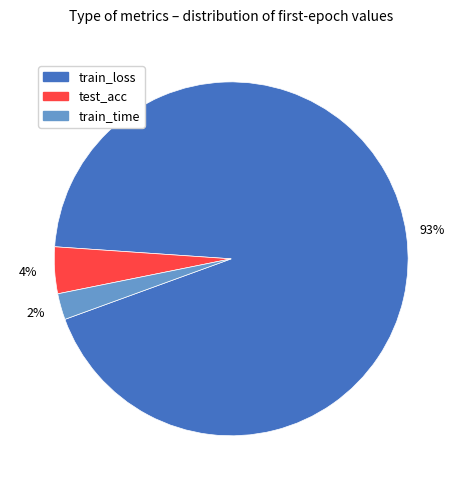

How many segments does this pie chart have?

3